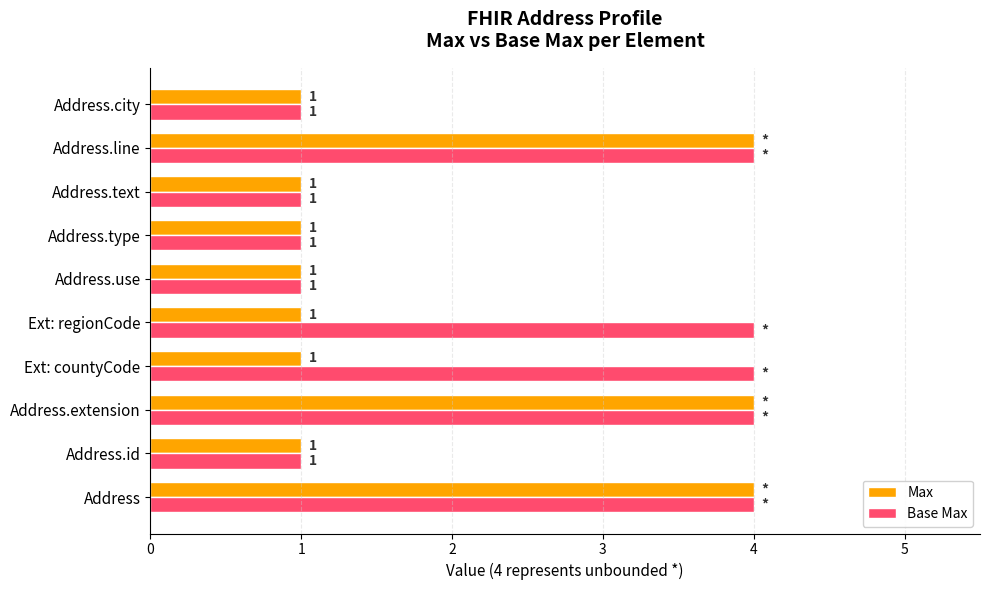

How many Base Max values are between 1 and 4?

10